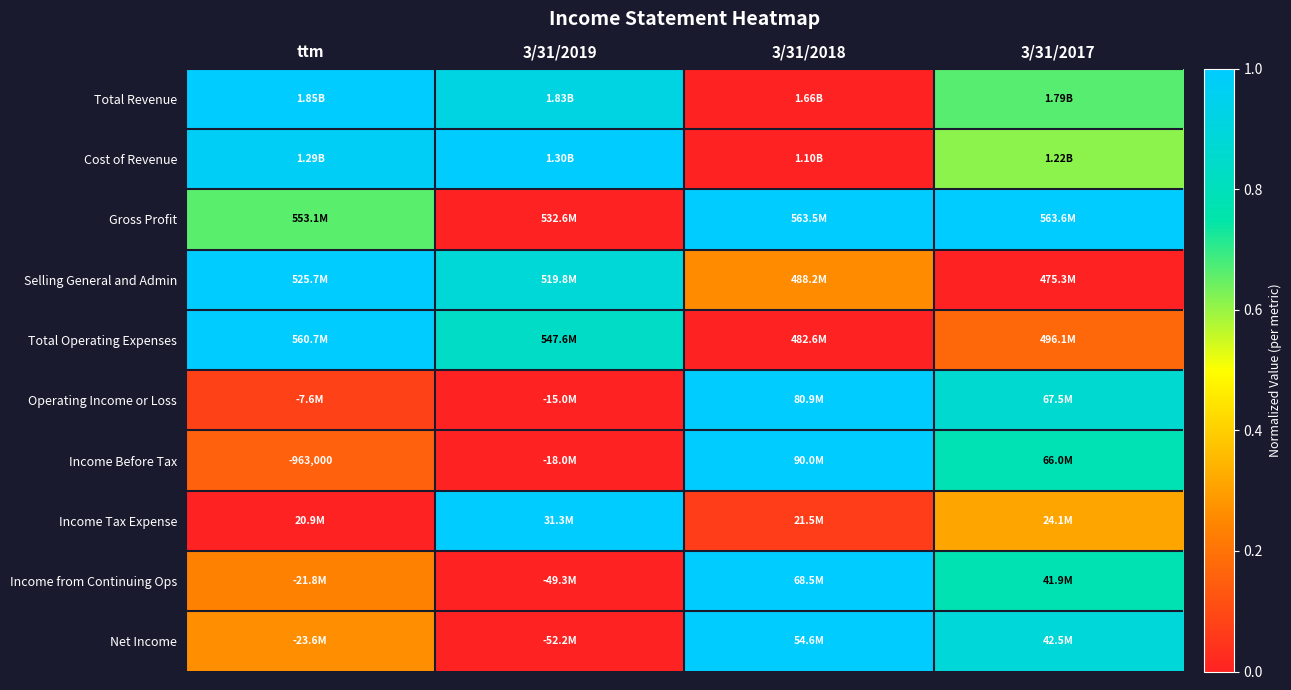

At how many categories does at least one series exceed 0?

4